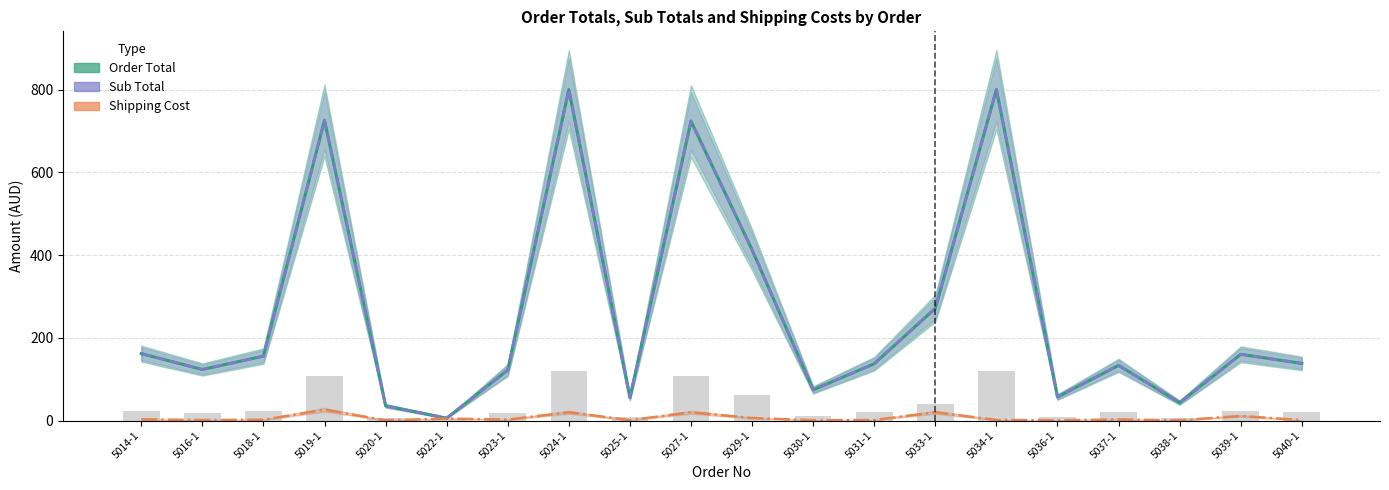

Read the Shipping Cost value at 5037-1.

2.6